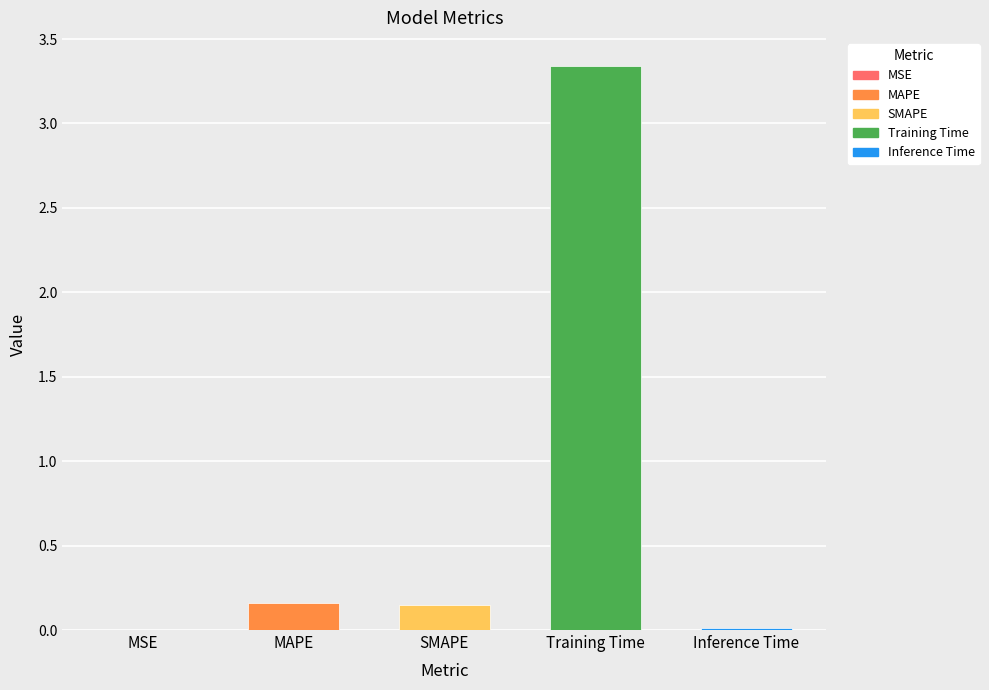

At which category does the chart reach its peak across all series?

Training Time